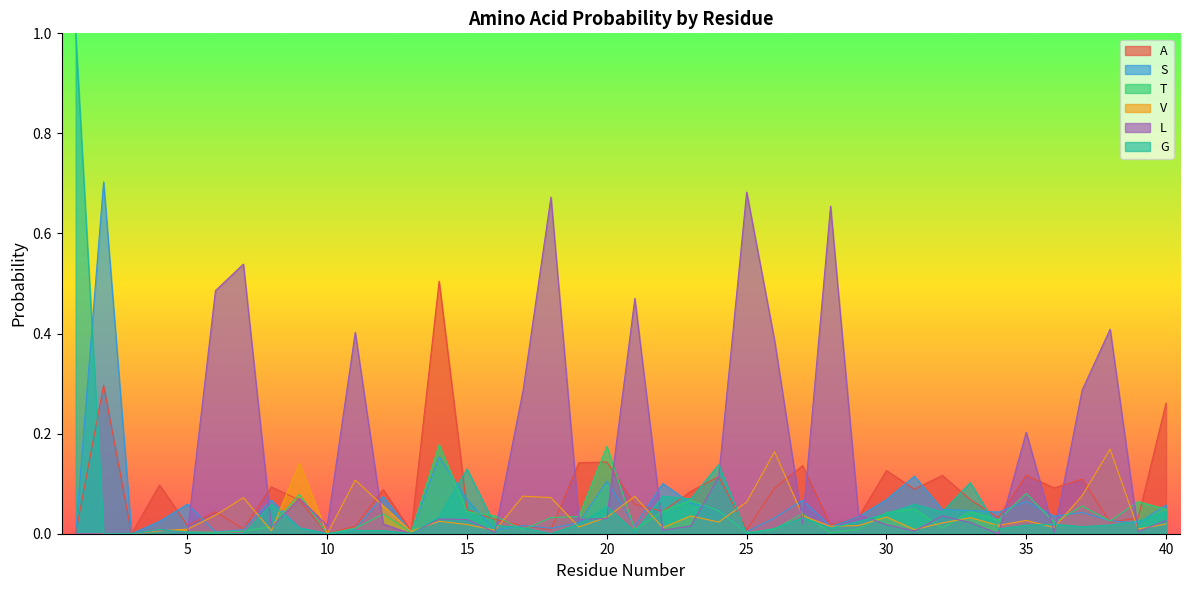

After their last crossing, which series has the higher values: L or A?

A